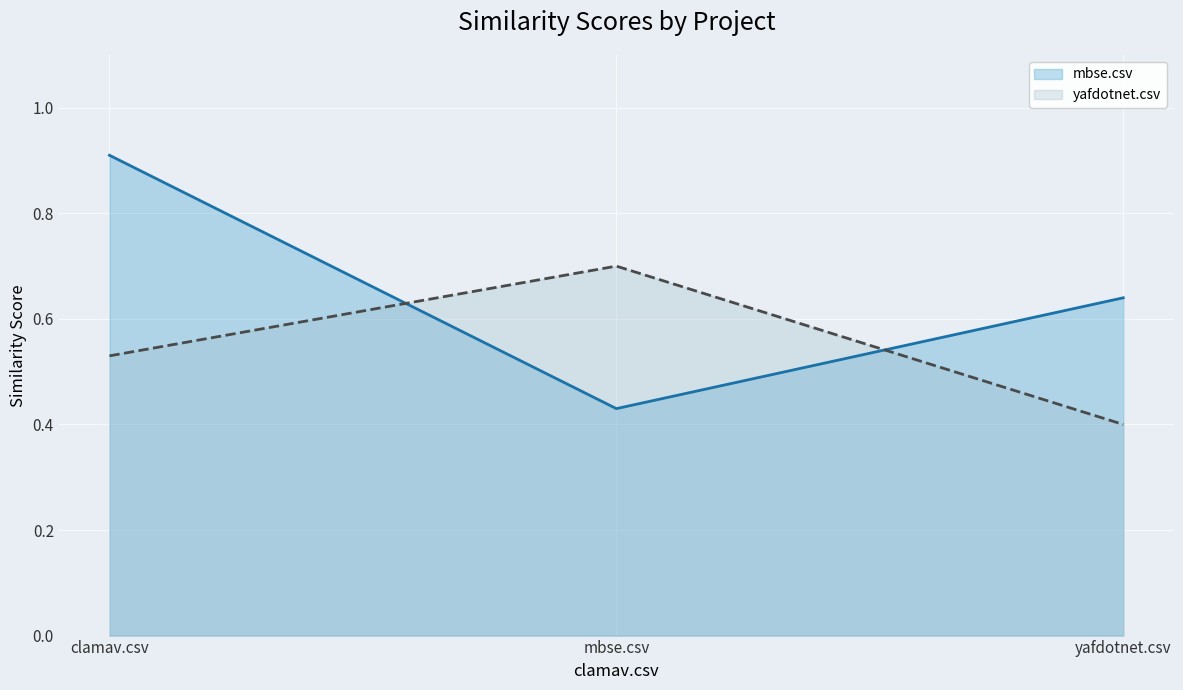

Which series has the largest total across all categories?

mbse.csv